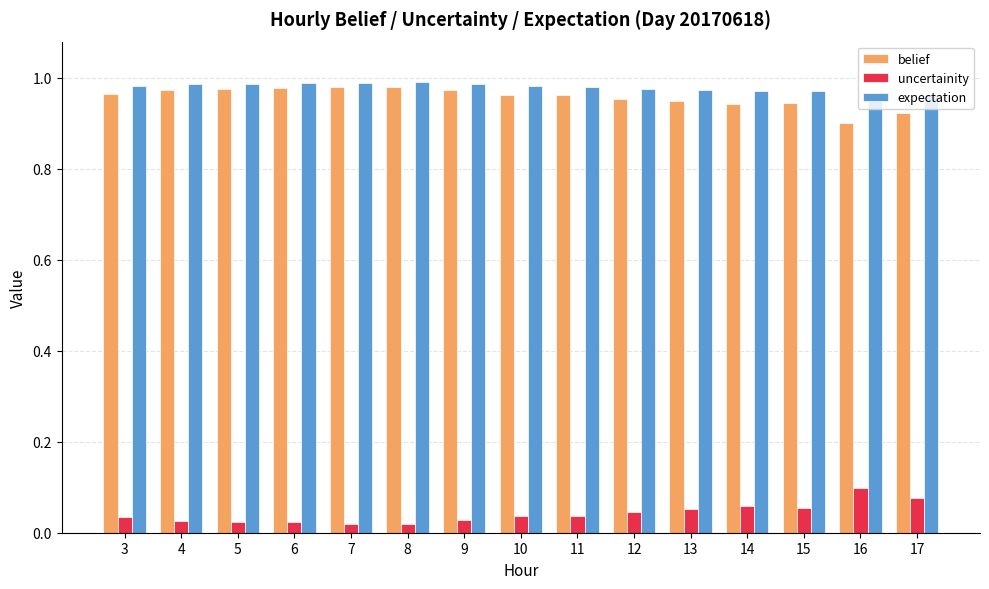

At which label is belief closest to 0?

16